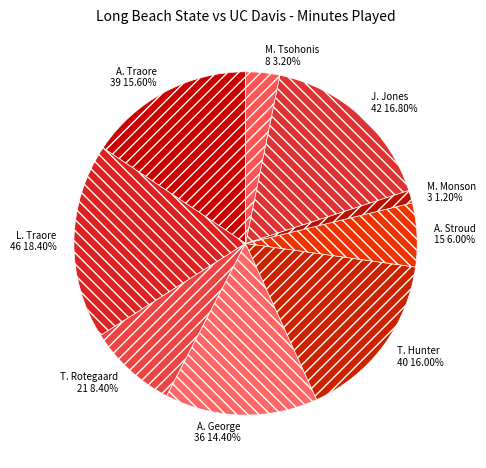

Which slice is the smallest?

M. Monson